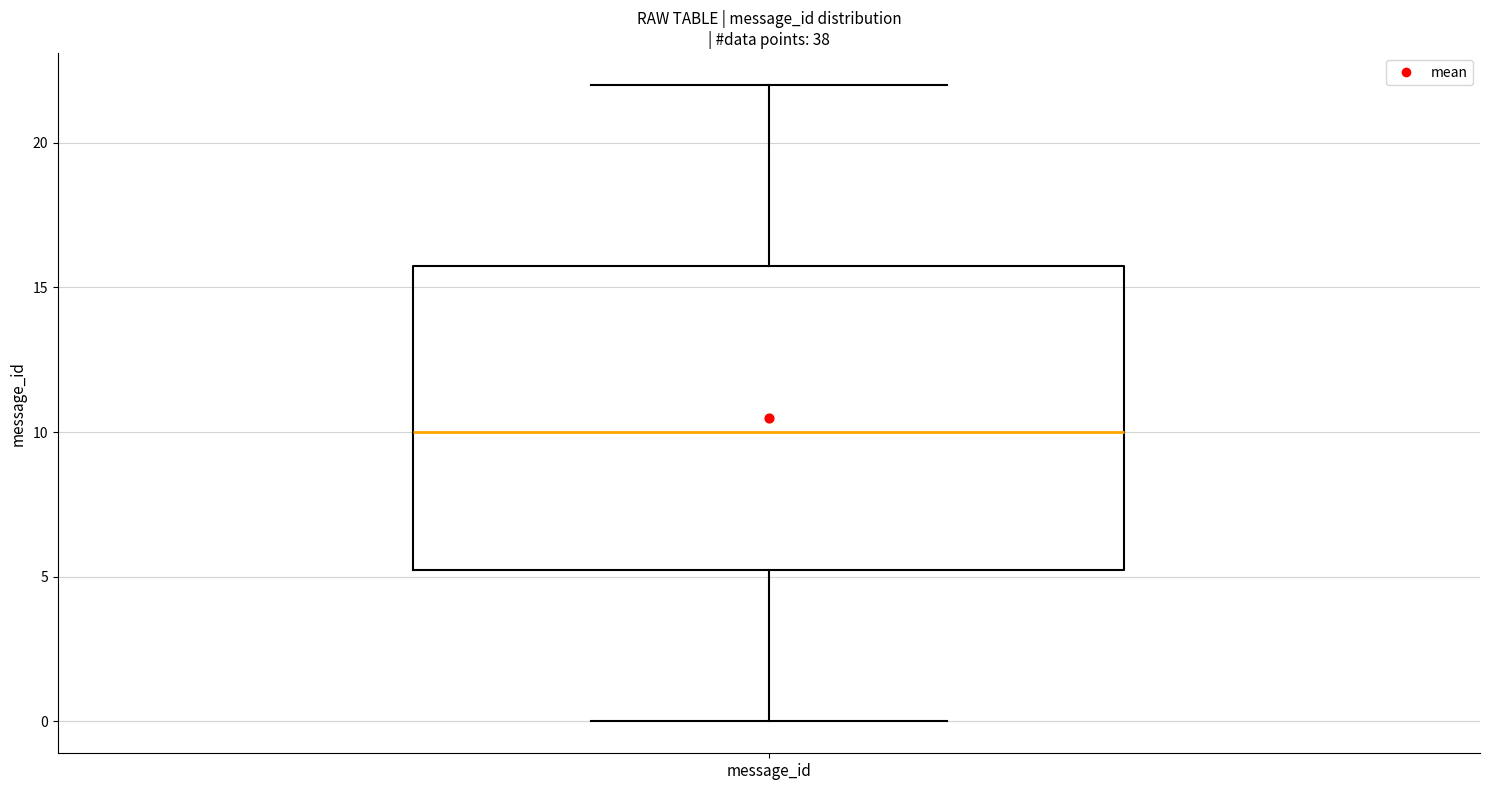

Read this box plot against the y-axis: the position of the median line, the range covered by the box, and the ends of both whiskers. The values are not printed on the chart, so give them approximately, as read against the axis.

median 10.0, box 5.5 to 16.0, whiskers 0.0 to 22.0